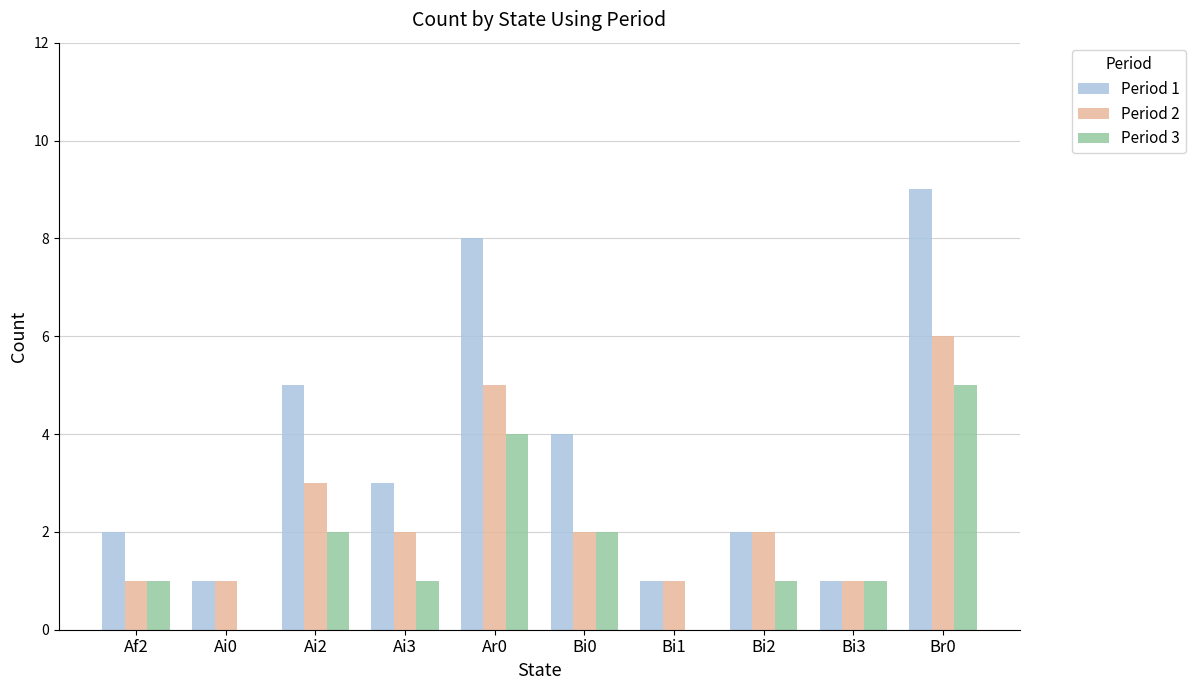

How many distinct data groups are displayed?

3